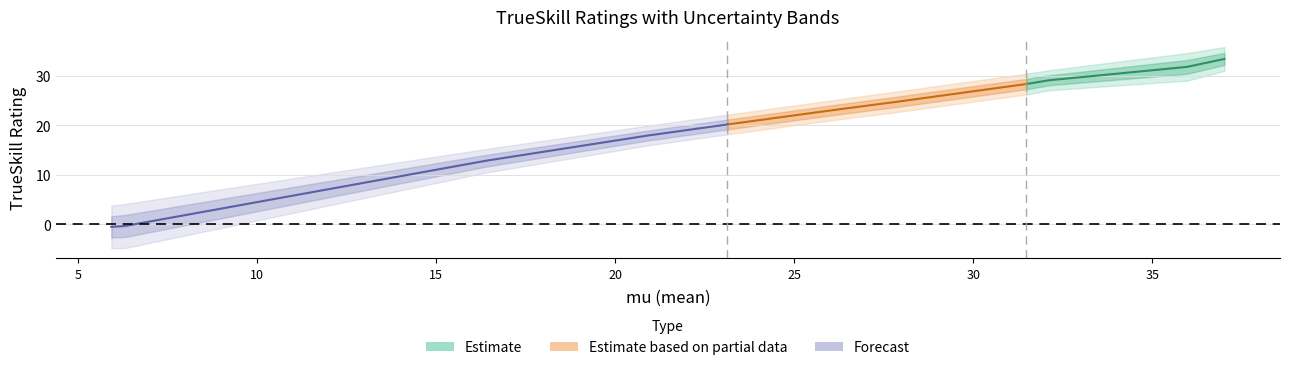

What is the lowest value of the mu series?

5.9